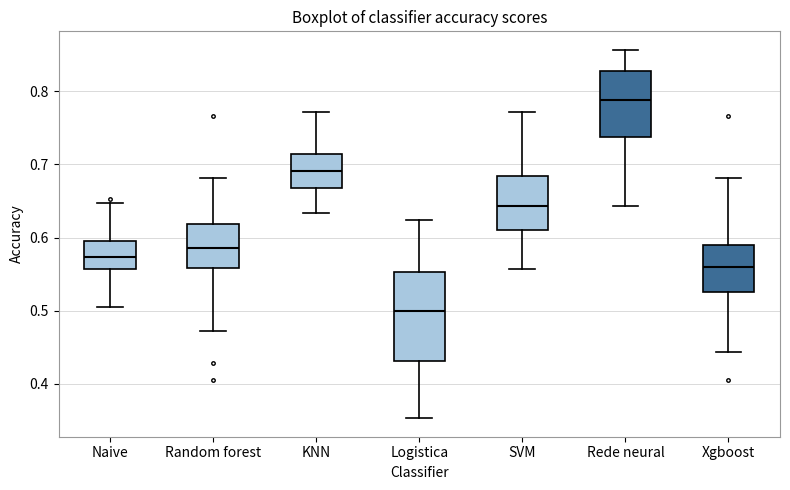

Reading left to right, transcribe this box plot: for each box, give where its median line is, the range the box spans, and where its two whiskers end, as read against the y-axis. The values are not printed on the chart, so give them approximately, as read against the axis.

Naive: median 0.57, box 0.56 to 0.60, whiskers 0.50 to 0.65
Random forest: median 0.59, box 0.56 to 0.62, whiskers 0.47 to 0.68
KNN: median 0.69, box 0.67 to 0.71, whiskers 0.63 to 0.77
Logistica: median 0.50, box 0.43 to 0.55, whiskers 0.35 to 0.62
SVM: median 0.64, box 0.61 to 0.68, whiskers 0.56 to 0.77
Rede neural: median 0.79, box 0.74 to 0.83, whiskers 0.64 to 0.86
Xgboost: median 0.56, box 0.53 to 0.59, whiskers 0.44 to 0.68